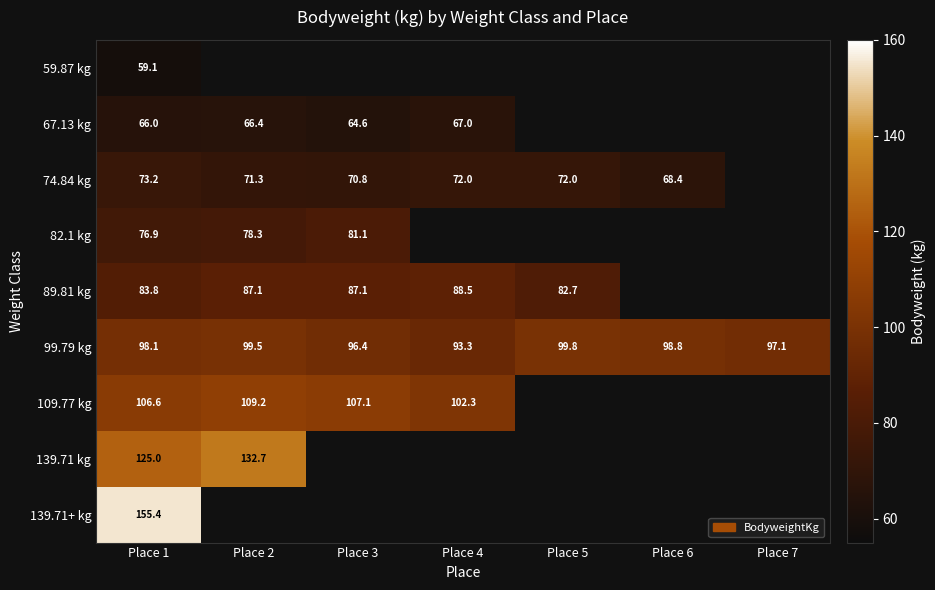

How many data points does each series have?

7